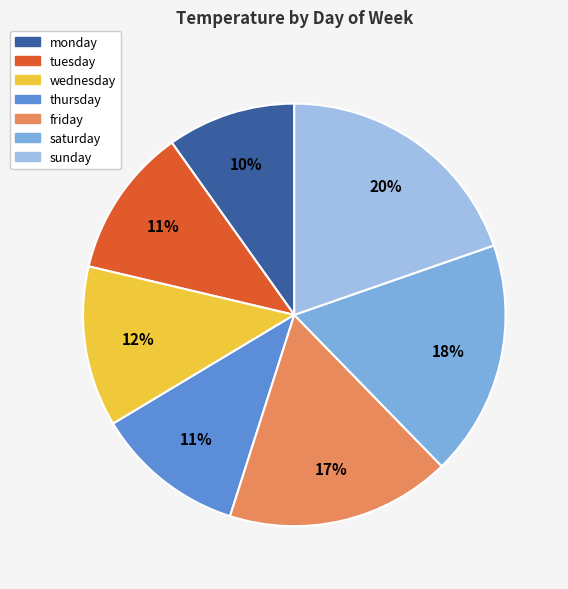

To the nearest percent, what is the difference between the friday and saturday slice percentages?

1%